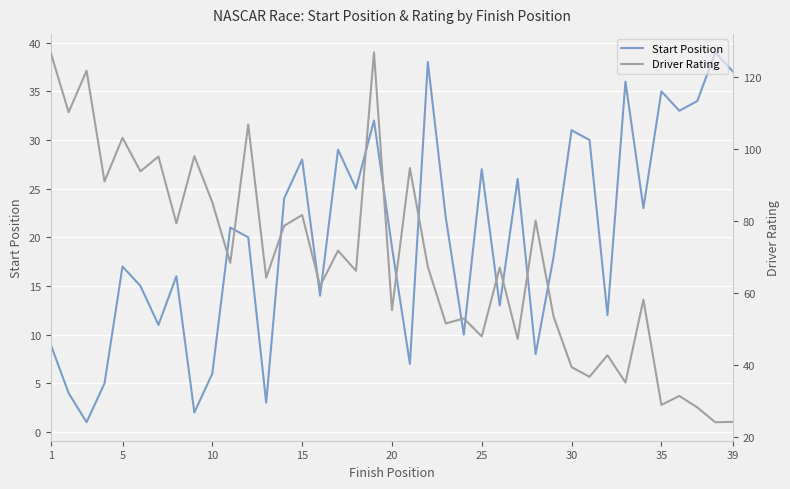

Is it true that Start Position equals 28 at 15?

True